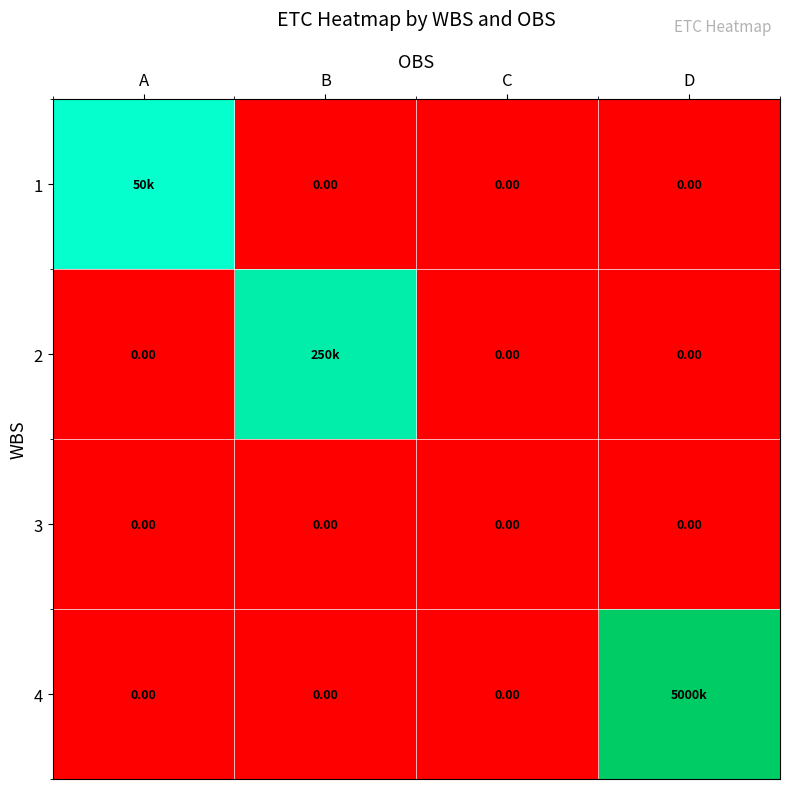

Which category has the highest value in the 1 series?

A